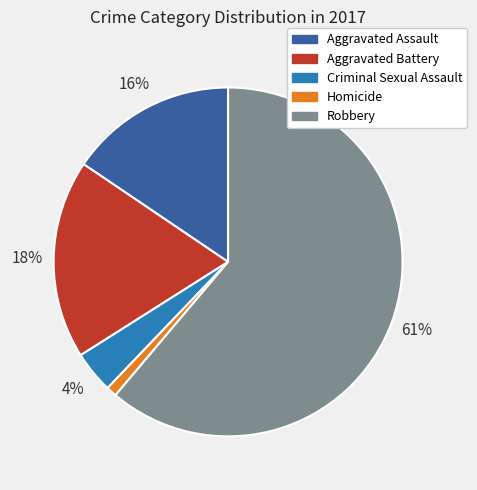

To the nearest percent, what percentage of the pie is Homicide?

1%